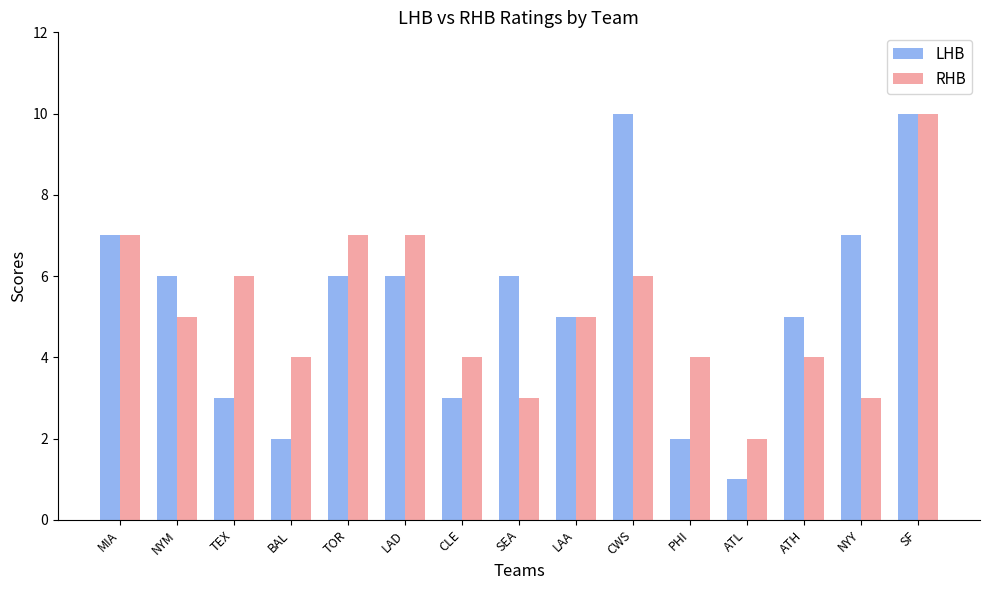

How many groups of bars are there?

15